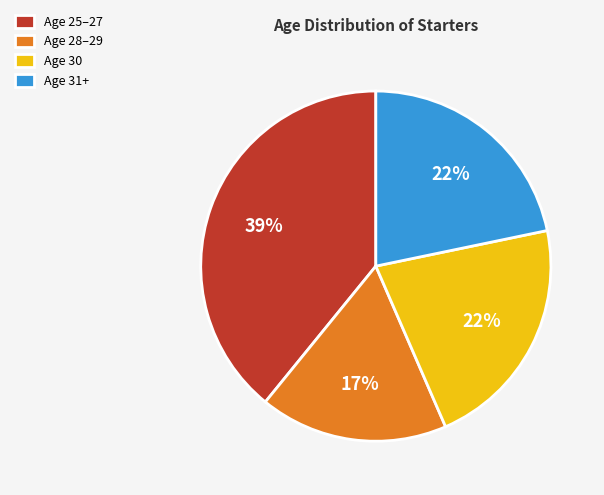

Do Age 31+ and Age 30 together represent more than half of the pie?

No